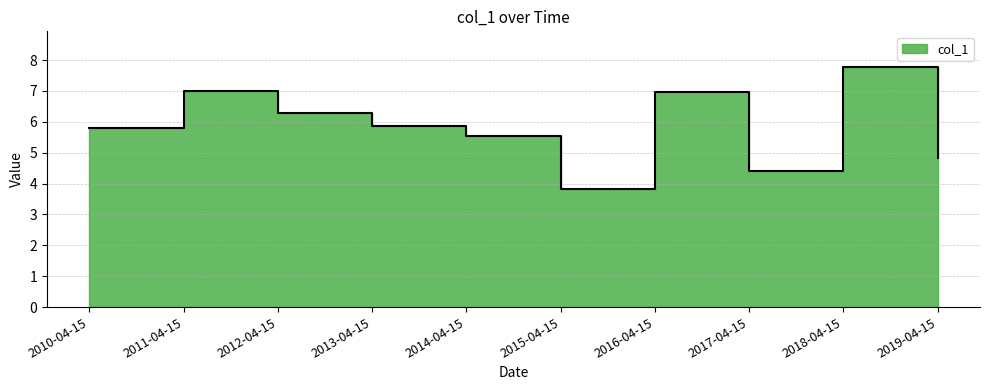

True or false: the data shows 7.0 at 2011-04-15.

True